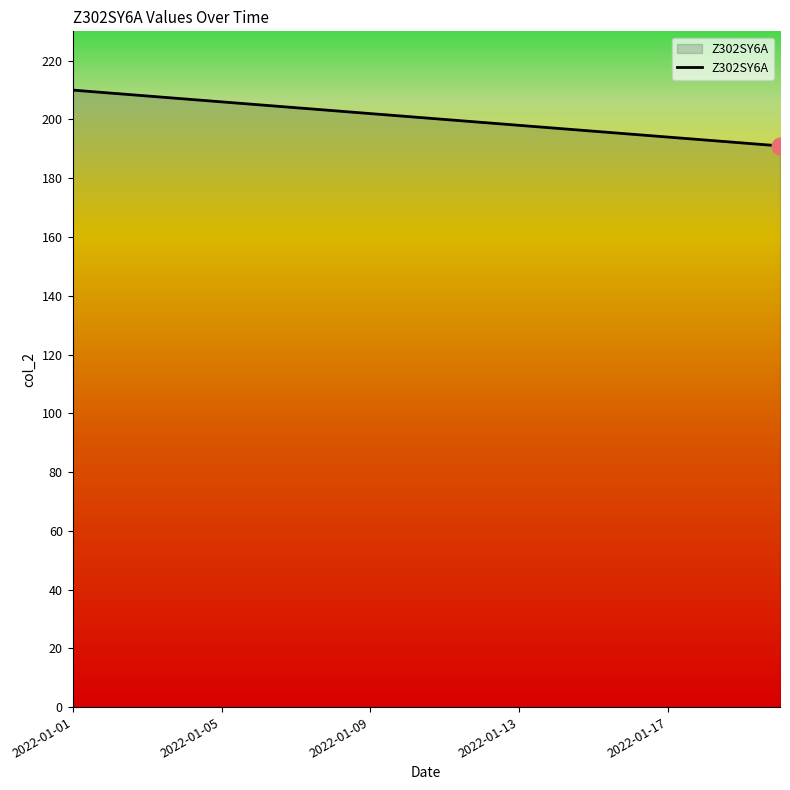

What is the smallest value displayed?

191